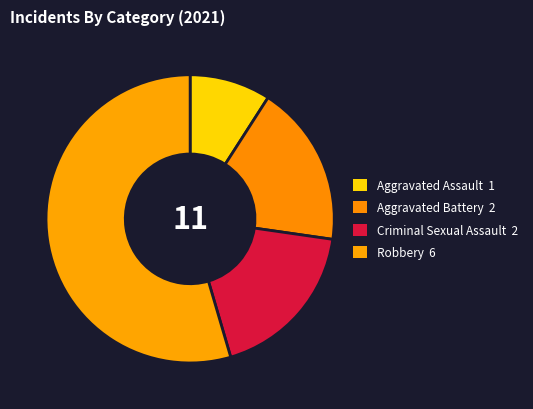

Rank the categories by value from highest to lowest.

Robbery, Aggravated Battery, Criminal Sexual Assault, Aggravated Assault